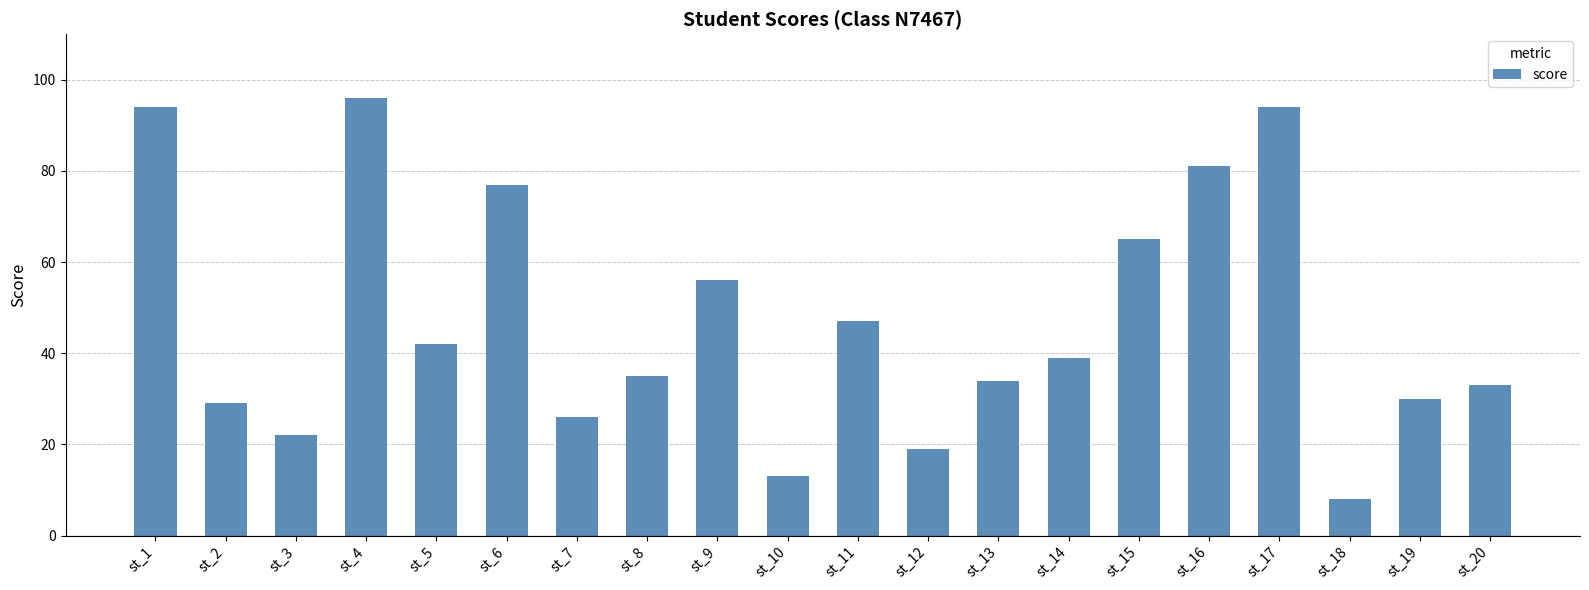

At which label is the value closest to 52?

st_9